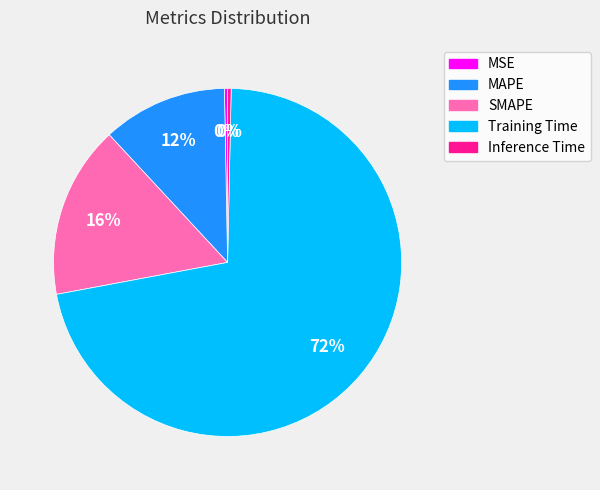

Combined, do Training Time and MAPE account for over 50%?

Yes